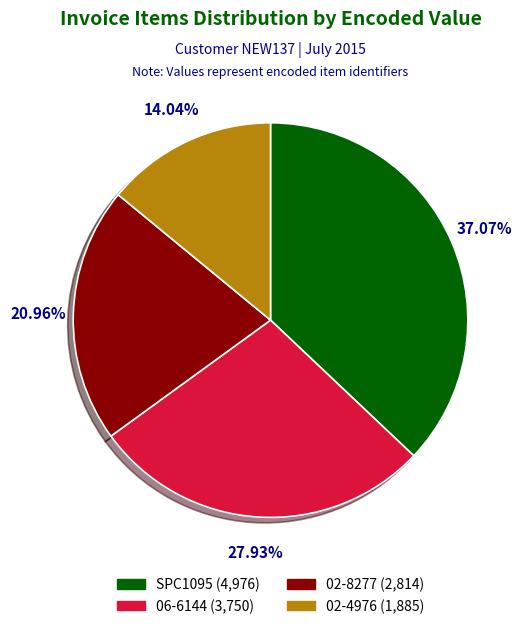

To the nearest percent, what percentage of the pie is SPC1095?

37%